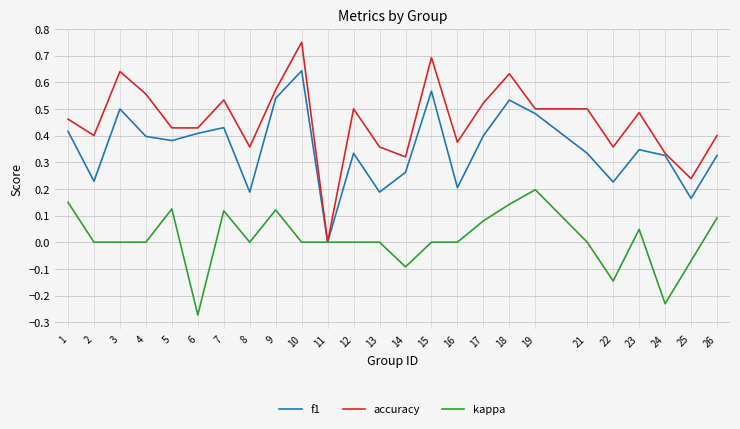

Count the f1 values in the range 0 to 1.

25